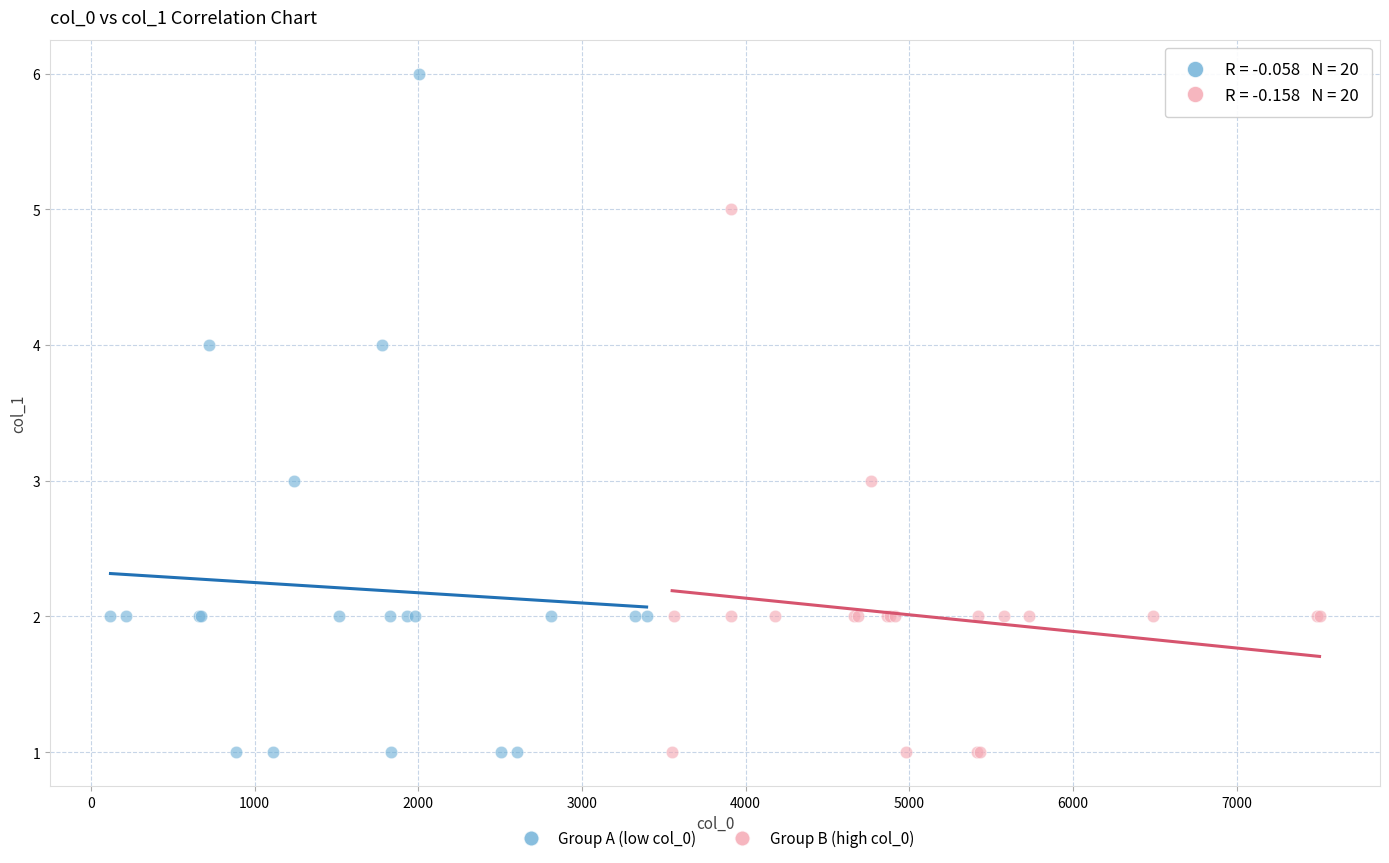

Which series reaches the maximum Y coordinate?

Group A (low col_0)